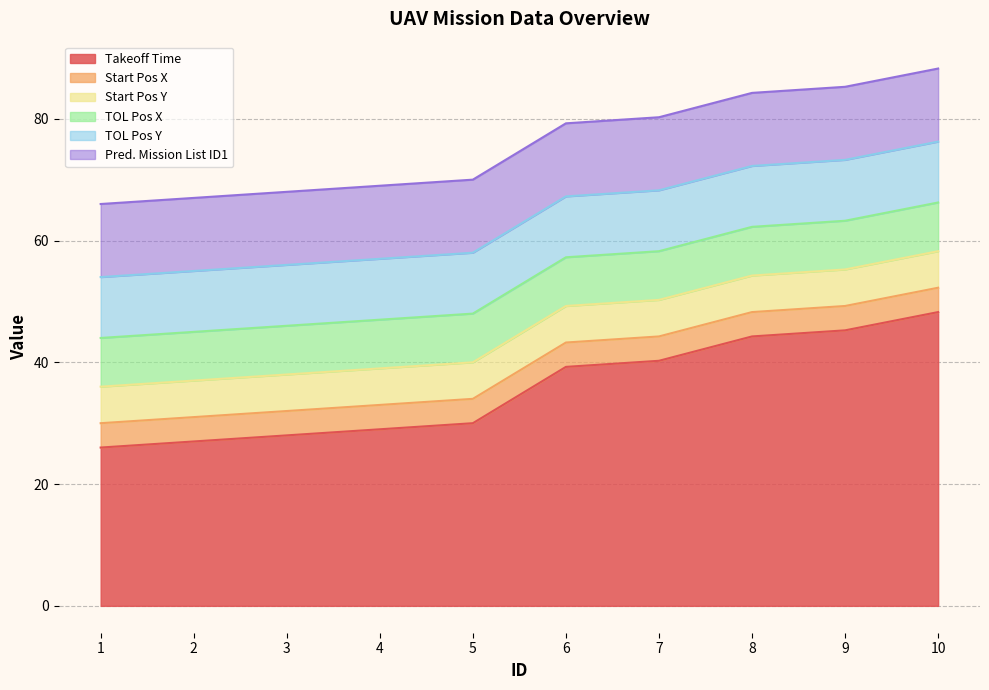

True or false: Start Pos Y and TOL Pos X cross at least once.

False